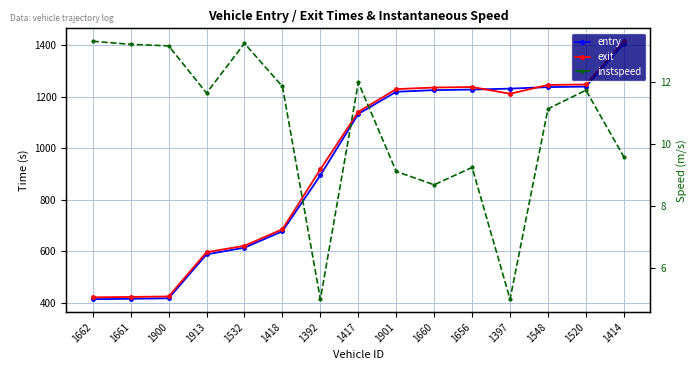

What is the minimum value for instspeed?

5.0